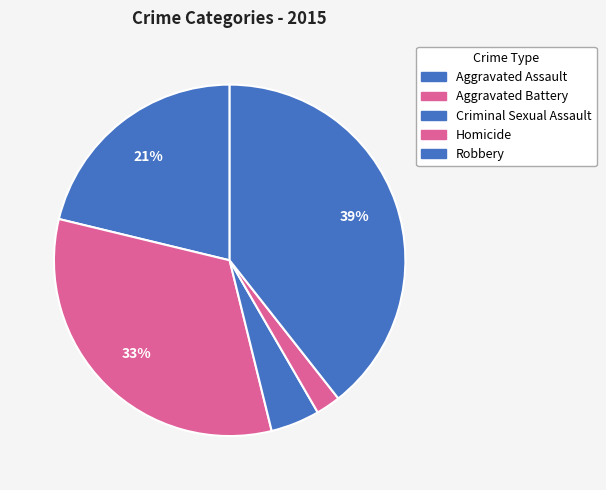

Is it true that Homicide is 1% of the pie?

False